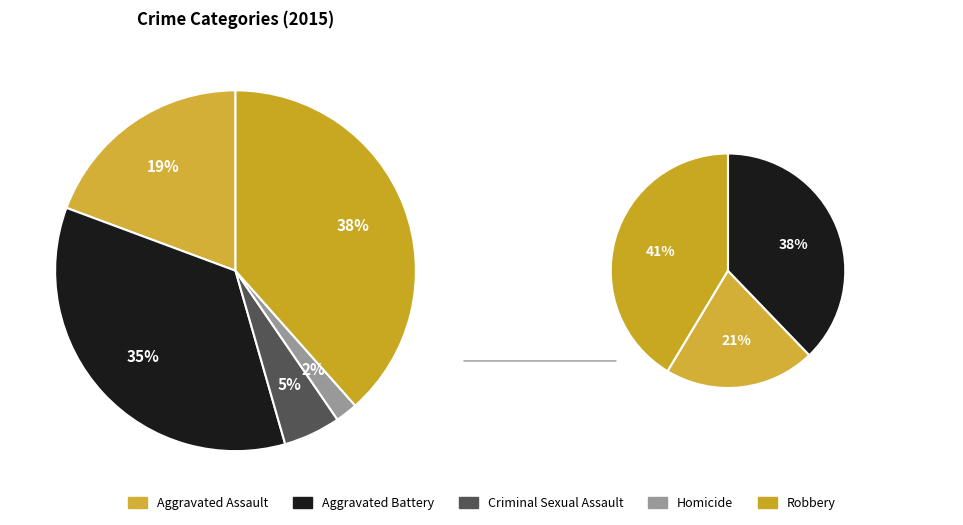

To the nearest percent, what is the average slice percentage?

20%